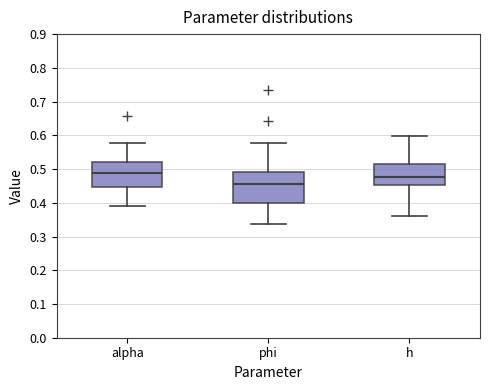

Reading left to right, read every box against the y-axis: the position of its median line, the range the box covers, and the ends of its whiskers. The values are not printed on the chart, so give them approximately, as read against the axis.

alpha: median 0.49, box 0.45 to 0.52, whiskers 0.39 to 0.58
phi: median 0.46, box 0.40 to 0.49, whiskers 0.34 to 0.58
h: median 0.48, box 0.45 to 0.52, whiskers 0.36 to 0.60